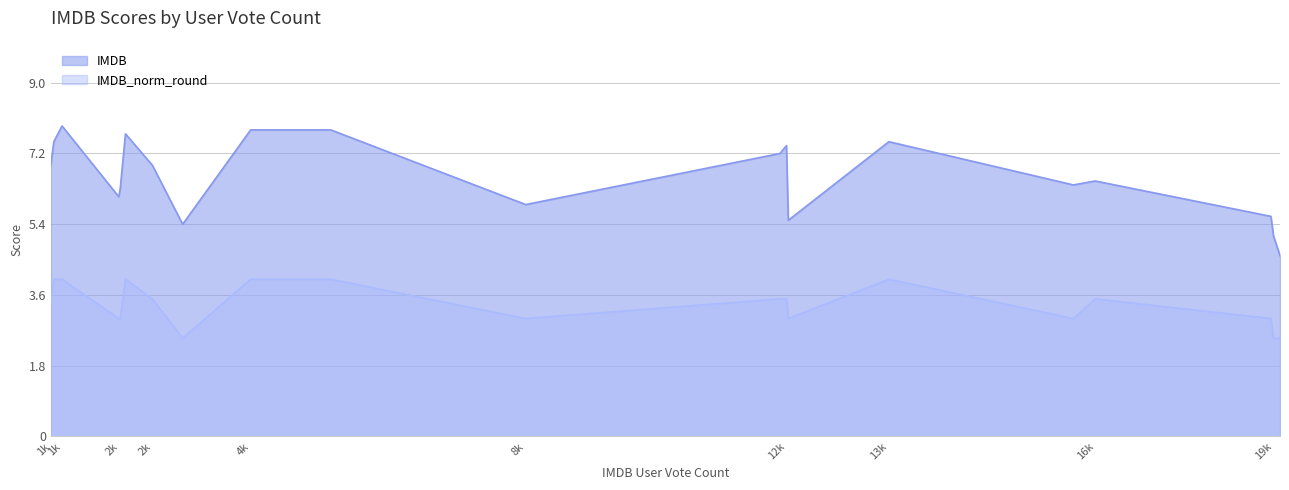

Which category has the highest value across all series?

1320